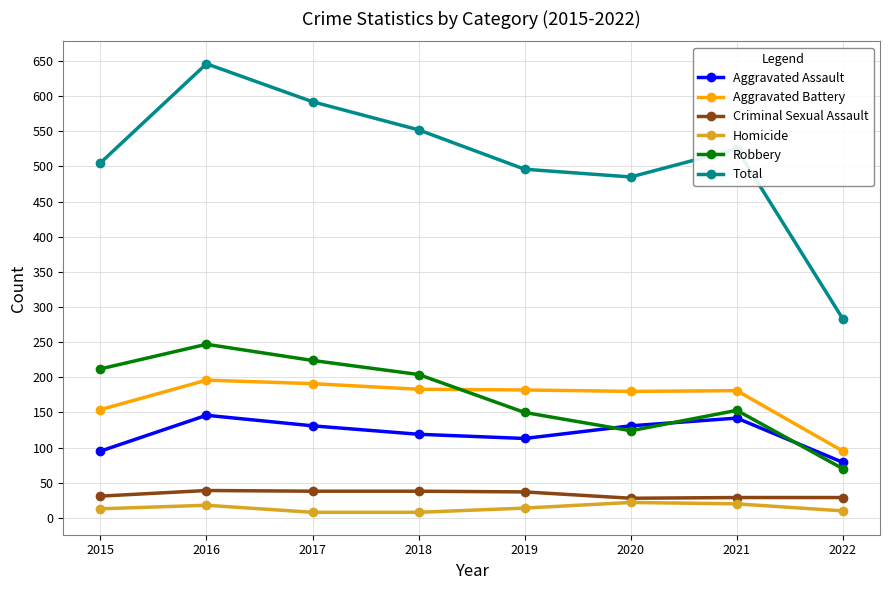

True or false: Robbery has more than 2 points higher than both neighbors.

False